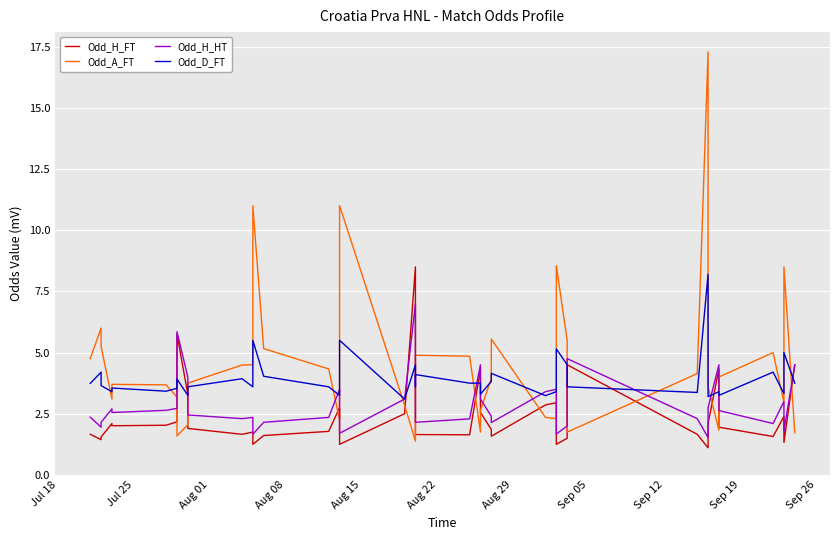

Rank the series by their maximum value, from highest to lowest.

Odd_A_FT, Odd_H_FT, Odd_D_FT, Odd_H_HT